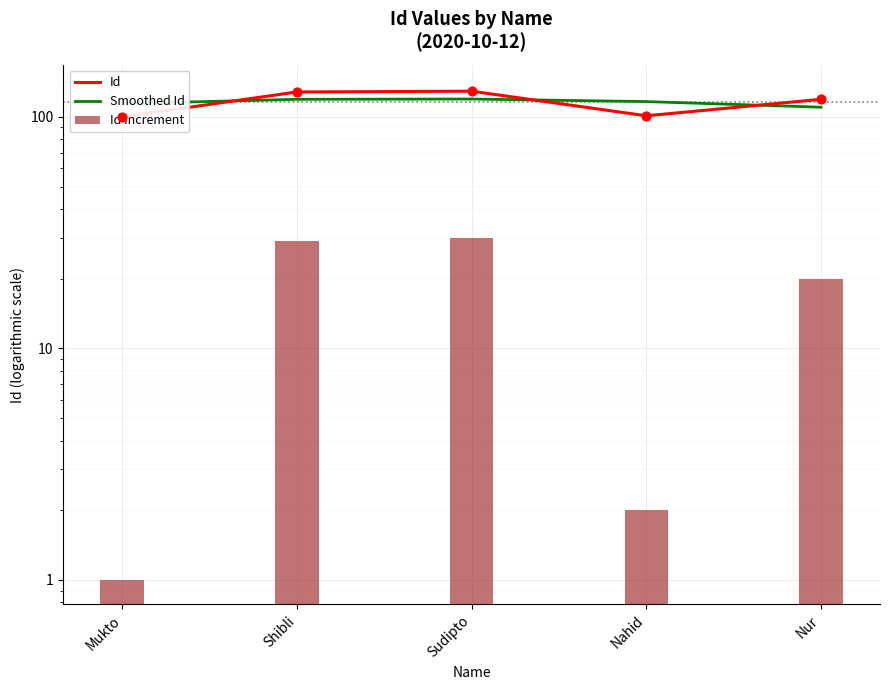

Which series reaches the maximum Y coordinate?

Id